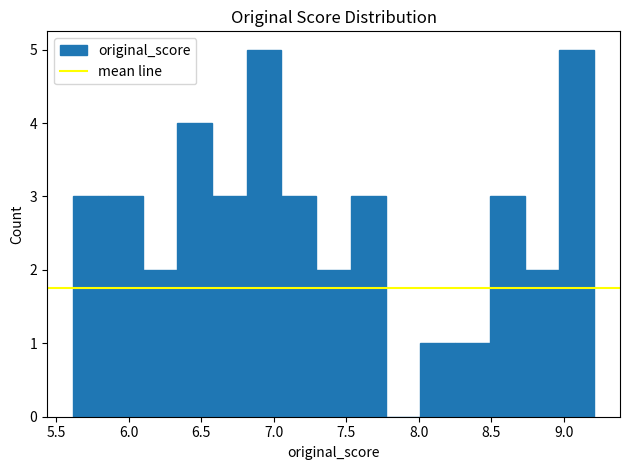

What is the height of the bar covering 5.60 to 5.85 on the x-axis? Neither the bar edges nor the heights are printed on the chart, so give them approximately, as read against the axes.

3